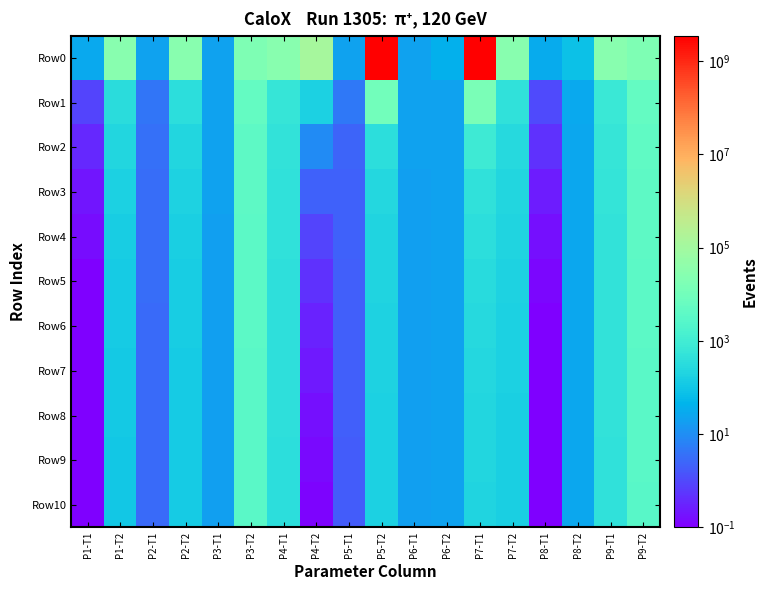

Reading left to right, extract all data points from this chart.

Row0: P1-T1=29.4	P1-T2=28937.1	P2-T1=21.4	P2-T2=29856.4	P3-T1=21.4	P3-T2=17665.2	P4-T1=29729.9	P4-T2=119600.2	P5-T1=21.3	P5-T2=3500138461.7	P6-T1=21.4	P6-T2=37.0	P7-T1=3452009348.1	P7-T2=29766.7	P8-T1=31.0	P8-T2=78.5	P9-T1=29745.5	P9-T2=17459.0
Row1: P1-T1=0.9	P1-T2=346.4	P2-T1=4.3	P2-T2=366.7	P3-T1=20.7	P3-T2=5075.4	P4-T1=609.6	P4-T2=164.8	P5-T1=4.7	P5-T2=10427.7	P6-T1=20.6	P6-T2=21.6	P7-T1=14629.0	P7-T2=430.6	P8-T1=1.1	P8-T2=26.9	P9-T1=702.7	P9-T2=5308.2
Row2: P1-T1=0.3	P1-T2=217.6	P2-T1=3.4	P2-T2=230.4	P3-T1=20.4	P3-T2=4043.0	P4-T1=487.7	P4-T2=8.6	P5-T1=2.4	P5-T2=363.8	P6-T1=20.3	P6-T2=21.5	P7-T1=835.4	P7-T2=274.8	P8-T1=0.5	P8-T2=25.8	P9-T1=567.9	P9-T2=4264.6
Row3: P1-T1=0.2	P1-T2=172.5	P2-T1=3.2	P2-T2=182.7	P3-T1=20.3	P3-T2=3833.2	P4-T1=444.9	P4-T2=2.1	P5-T1=2.2	P5-T2=243.5	P6-T1=20.2	P6-T2=21.5	P7-T1=455.4	P7-T2=225.3	P8-T1=0.2	P8-T2=25.8	P9-T1=521.8	P9-T2=3969.4
Row4: P1-T1=0.1	P1-T2=147.2	P2-T1=3.1	P2-T2=159.2	P3-T1=20.2	P3-T2=3699.4	P4-T1=422.6	P4-T2=0.8	P5-T1=2.1	P5-T2=216.2	P6-T1=20.1	P6-T2=21.5	P7-T1=360.3	P7-T2=197.8	P8-T1=0.2	P8-T2=25.3	P9-T1=495.4	P9-T2=3770.2
Row5: P1-T1=0.1	P1-T2=134.2	P2-T1=3.1	P2-T2=145.5	P3-T1=20.2	P3-T2=3579.8	P4-T1=405.4	P4-T2=0.5	P5-T1=2.0	P5-T2=203.8	P6-T1=20.0	P6-T2=21.5	P7-T1=308.7	P7-T2=182.6	P8-T1=0.1	P8-T2=25.2	P9-T1=481.5	P9-T2=3633.5
Row6: P1-T1=0.1	P1-T2=127.0	P2-T1=3.0	P2-T2=137.4	P3-T1=20.1	P3-T2=3459.9	P4-T1=397.8	P4-T2=0.3	P5-T1=2.0	P5-T2=190.1	P6-T1=20.0	P6-T2=21.5	P7-T1=272.1	P7-T2=173.0	P8-T1=0.1	P8-T2=25.0	P9-T1=472.6	P9-T2=3483.4
Row7: P1-T1=0.1	P1-T2=118.7	P2-T1=3.0	P2-T2=131.1	P3-T1=20.1	P3-T2=3390.9	P4-T1=390.1	P4-T2=0.2	P5-T1=1.9	P5-T2=179.6	P6-T1=20.0	P6-T2=21.5	P7-T1=248.6	P7-T2=166.8	P8-T1=0.1	P8-T2=25.0	P9-T1=467.6	P9-T2=3318.8
Row8: P1-T1=0.1	P1-T2=114.1	P2-T1=3.0	P2-T2=127.5	P3-T1=20.1	P3-T2=3267.6	P4-T1=386.4	P4-T2=0.2	P5-T1=1.9	P5-T2=173.7	P6-T1=20.0	P6-T2=21.5	P7-T1=235.7	P7-T2=162.2	P8-T1=0.1	P8-T2=25.0	P9-T1=464.0	P9-T2=3221.3
Row9: P1-T1=0.1	P1-T2=110.0	P2-T1=3.0	P2-T2=124.7	P3-T1=20.1	P3-T2=3225.4	P4-T1=383.0	P4-T2=0.1	P5-T1=1.9	P5-T2=168.9	P6-T1=19.9	P6-T2=21.5	P7-T1=223.6	P7-T2=159.6	P8-T1=0.1	P8-T2=25.0	P9-T1=460.6	P9-T2=3123.5
Row10: P1-T1=0.0	P1-T2=108.1	P2-T1=3.0	P2-T2=122.9	P3-T1=20.1	P3-T2=3174.7	P4-T1=381.4	P4-T2=0.1	P5-T1=1.8	P5-T2=164.9	P6-T1=19.9	P6-T2=21.5	P7-T1=207.4	P7-T2=157.2	P8-T1=0.1	P8-T2=25.0	P9-T1=458.1	P9-T2=3033.3